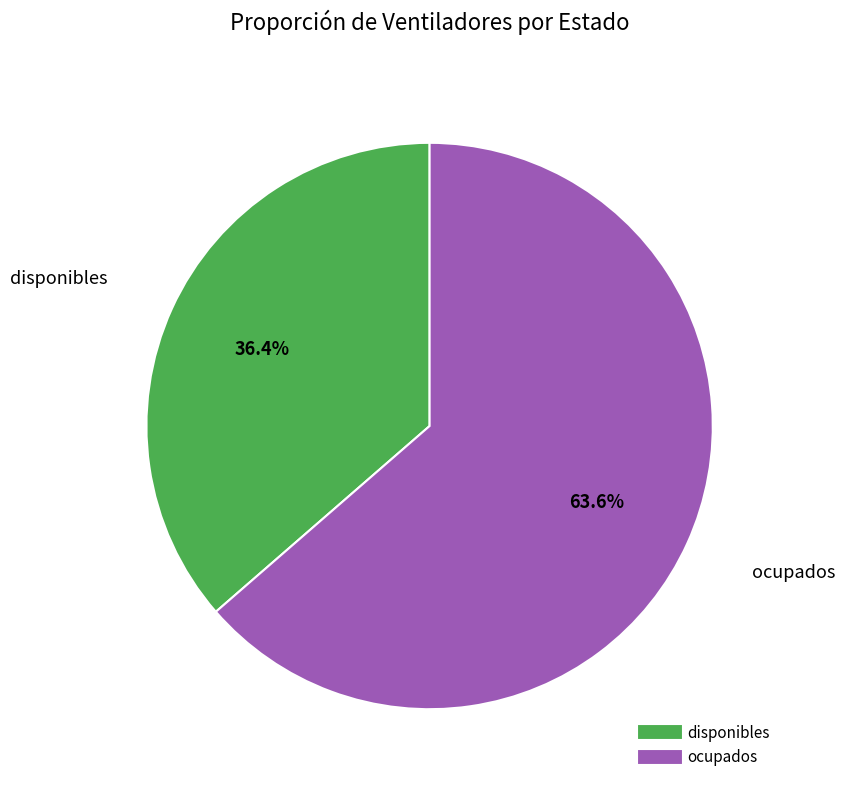

To the nearest percent, what is the difference between the largest and smallest slice percentages?

27%